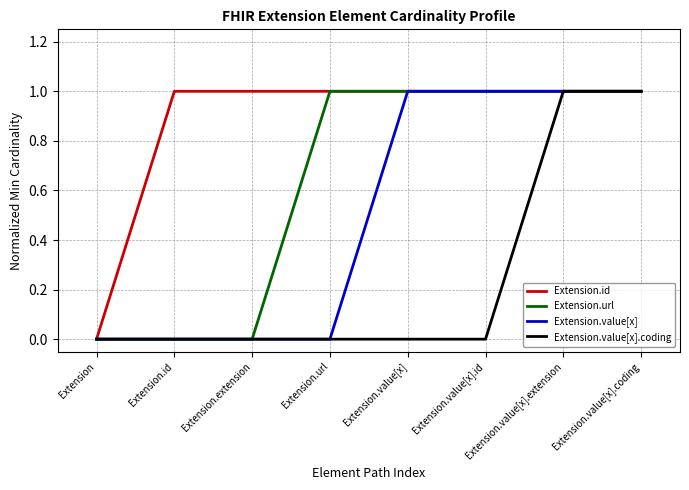

What position from the right is Extension.url?

5